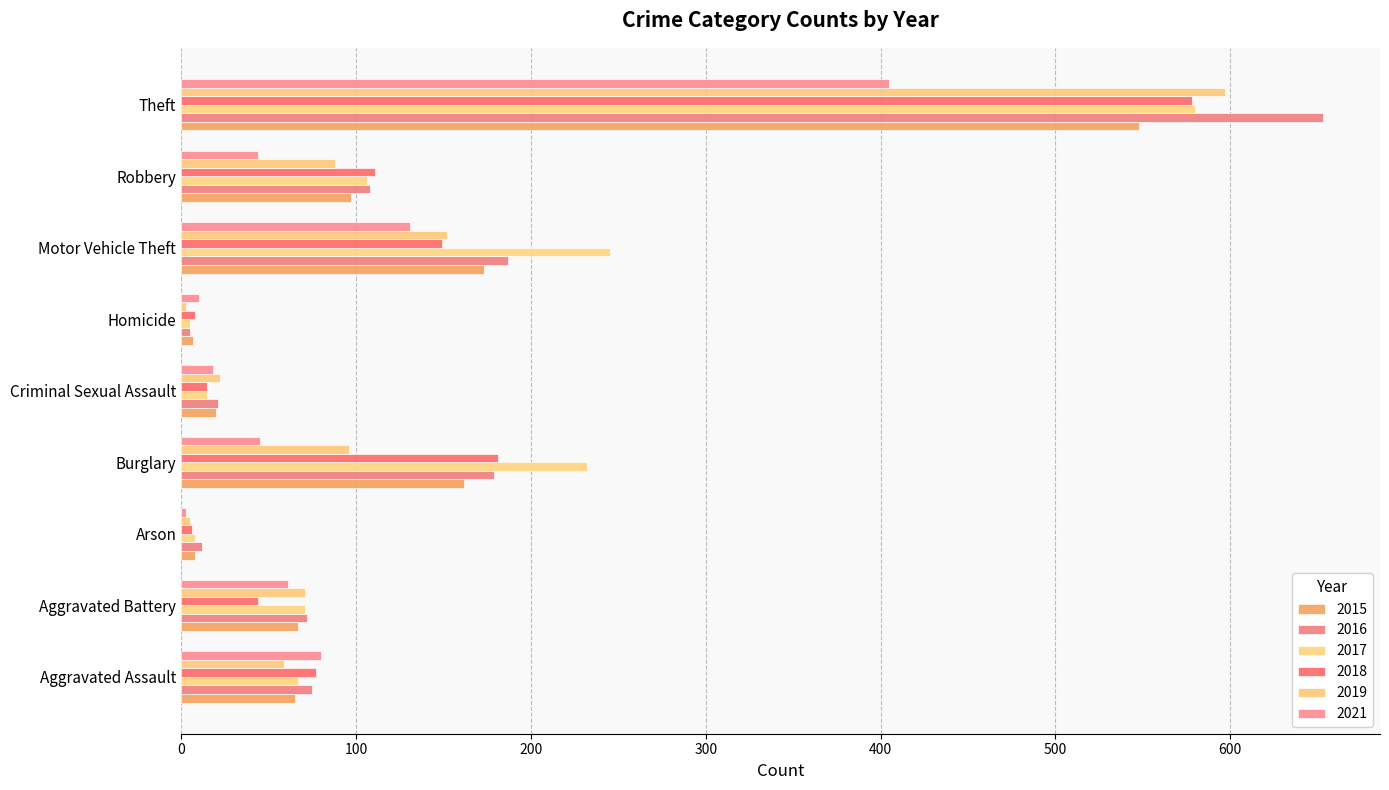

Rank the series by their maximum value, from lowest to highest.

2021, 2015, 2018, 2017, 2019, 2016